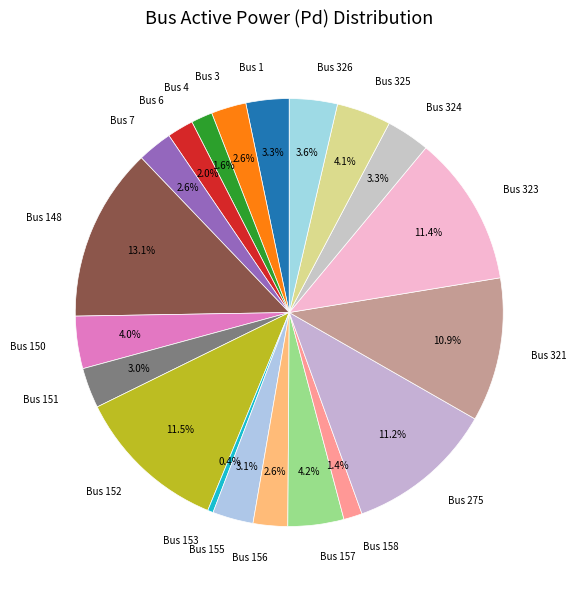

Is the sum of Bus 326 and Bus 275 greater than half?

No